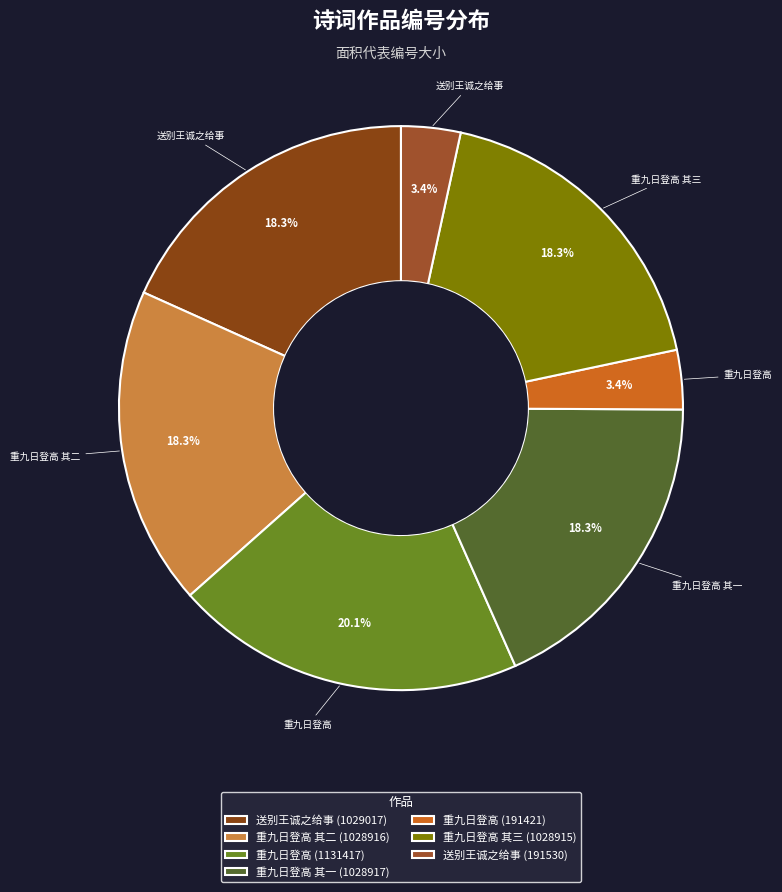

How many slices are in this pie chart?

7